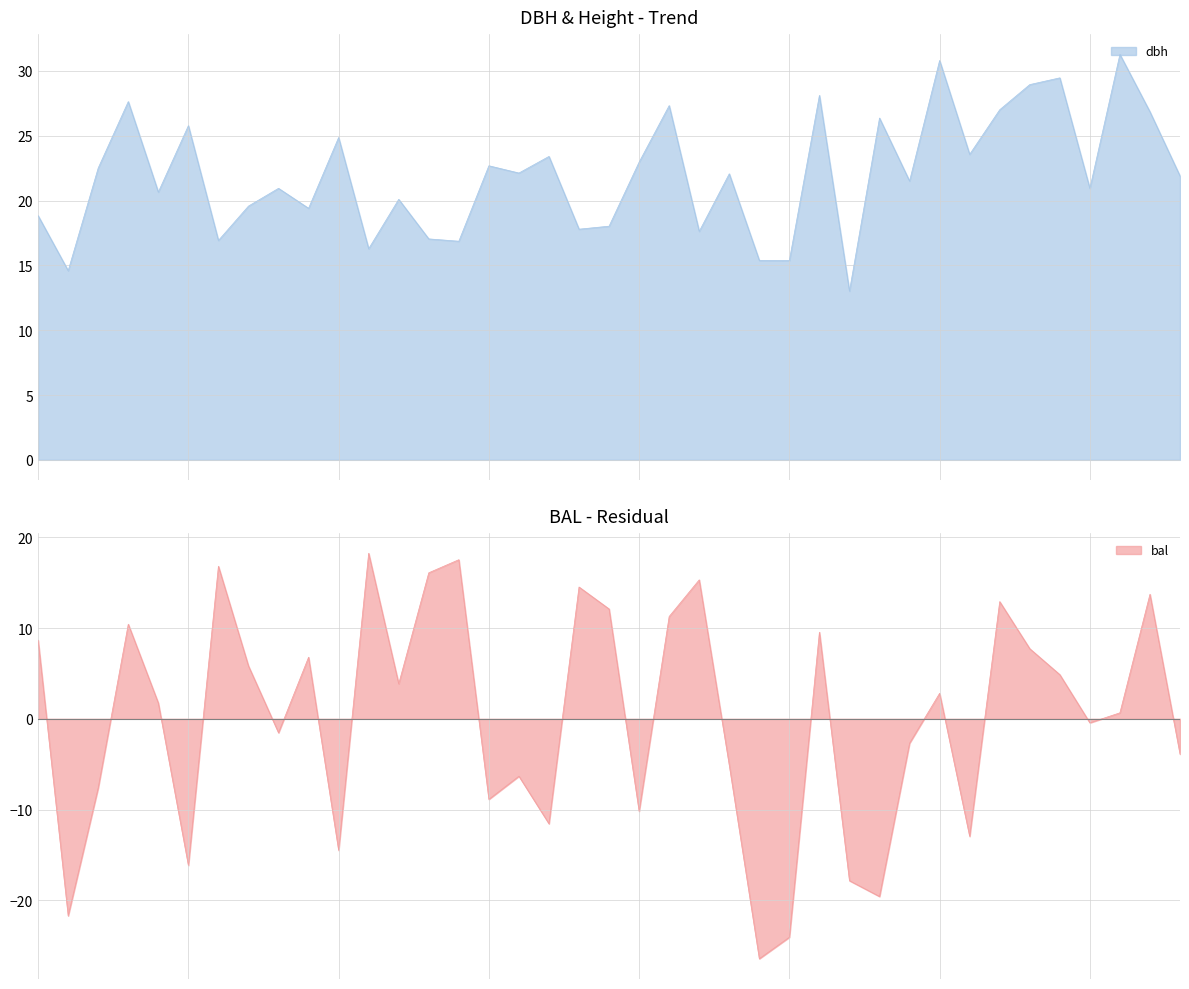

How many lines are shown in the chart?

2